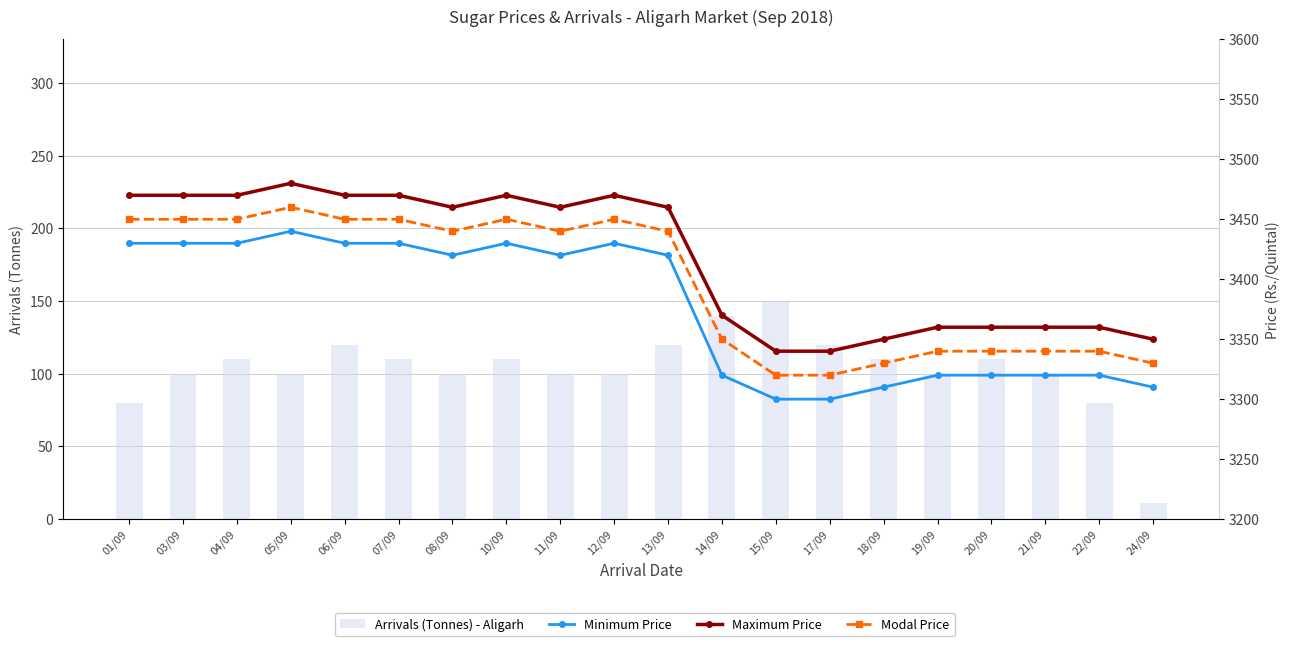

Which category has the lowest value across all series?

24/09